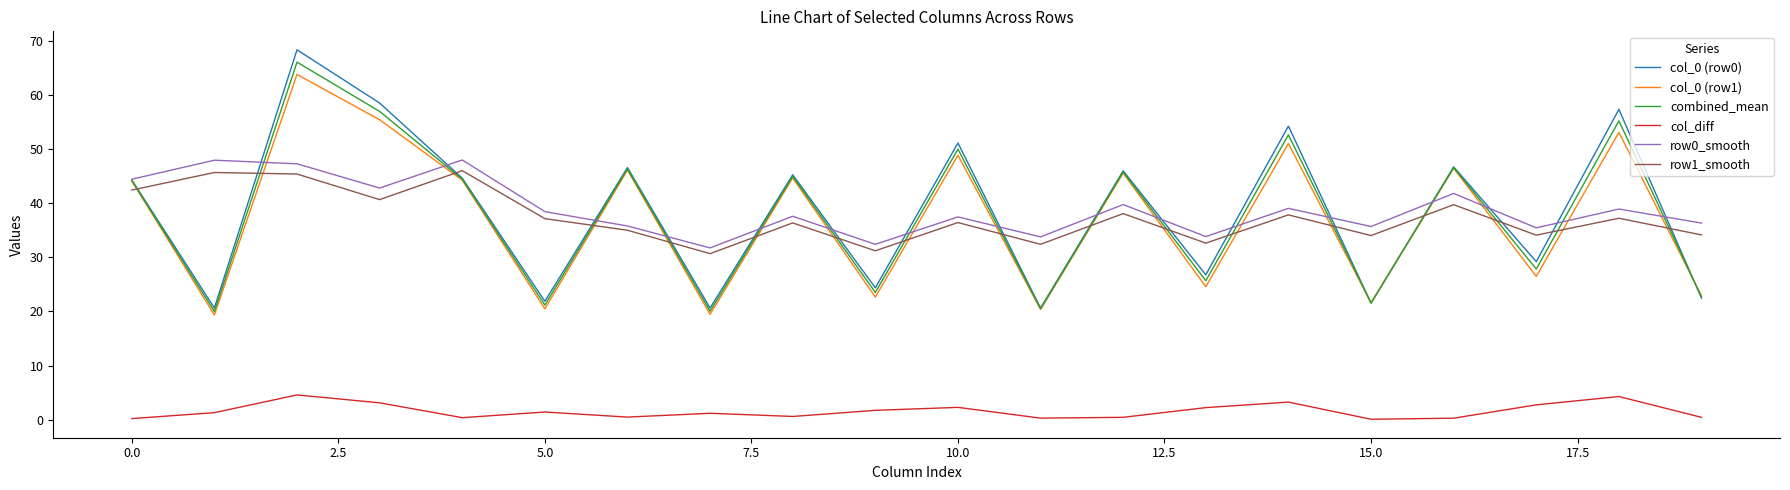

What is the highest value of the combined_mean series?

66.1